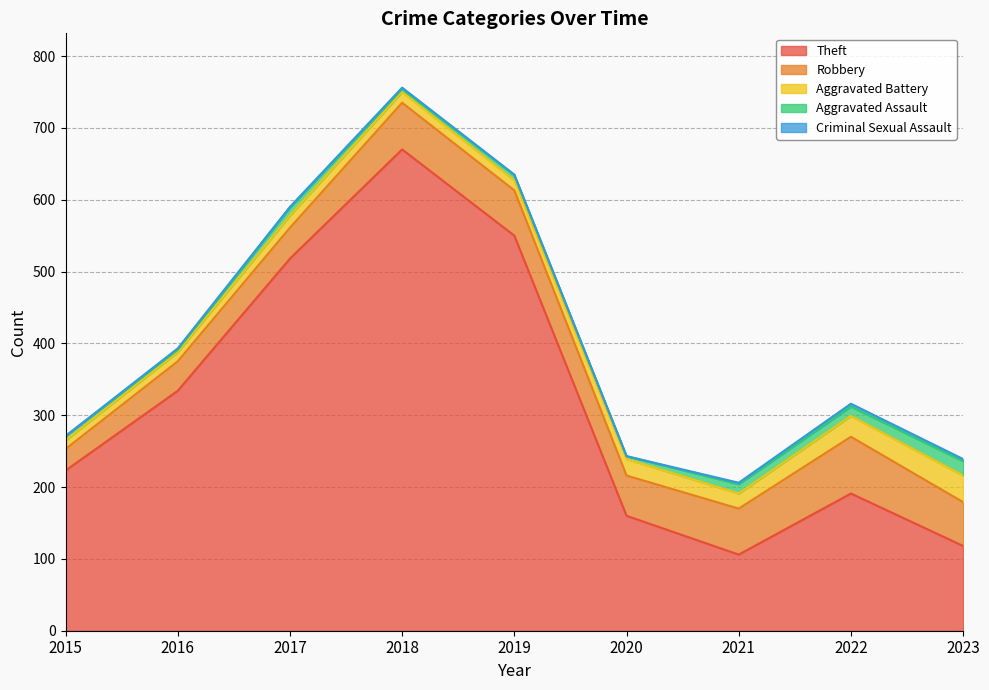

What is the sum of the Criminal Sexual Assault values at 2015 and 2022?

4